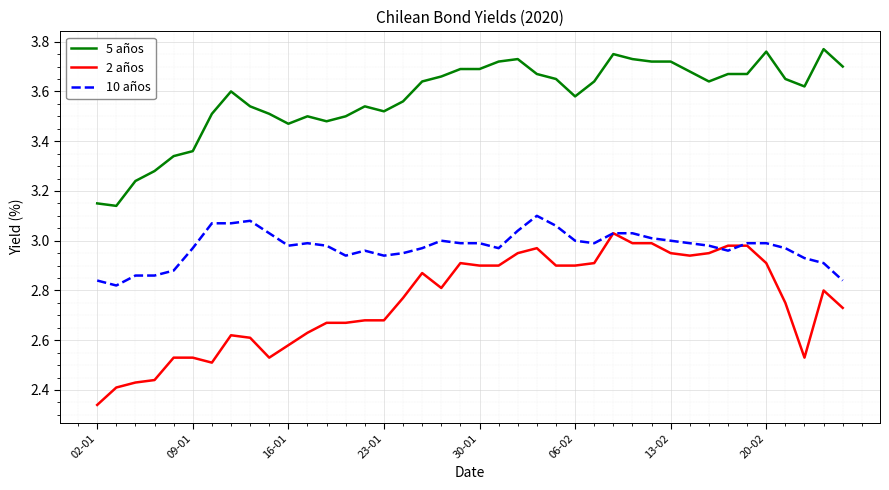

True or false: 5 años and 2 años intersect in this chart.

False